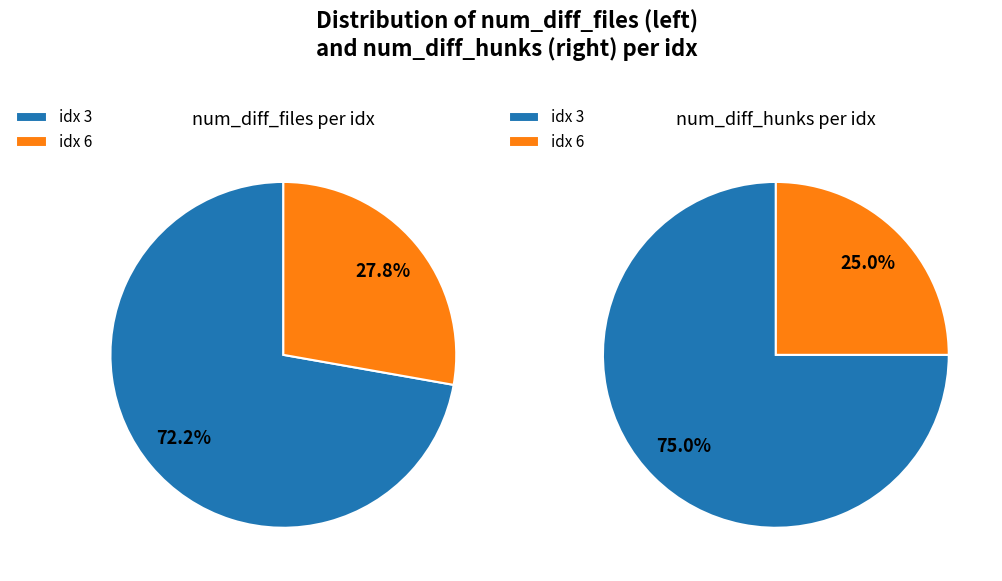

How many segments does this pie chart have?

2